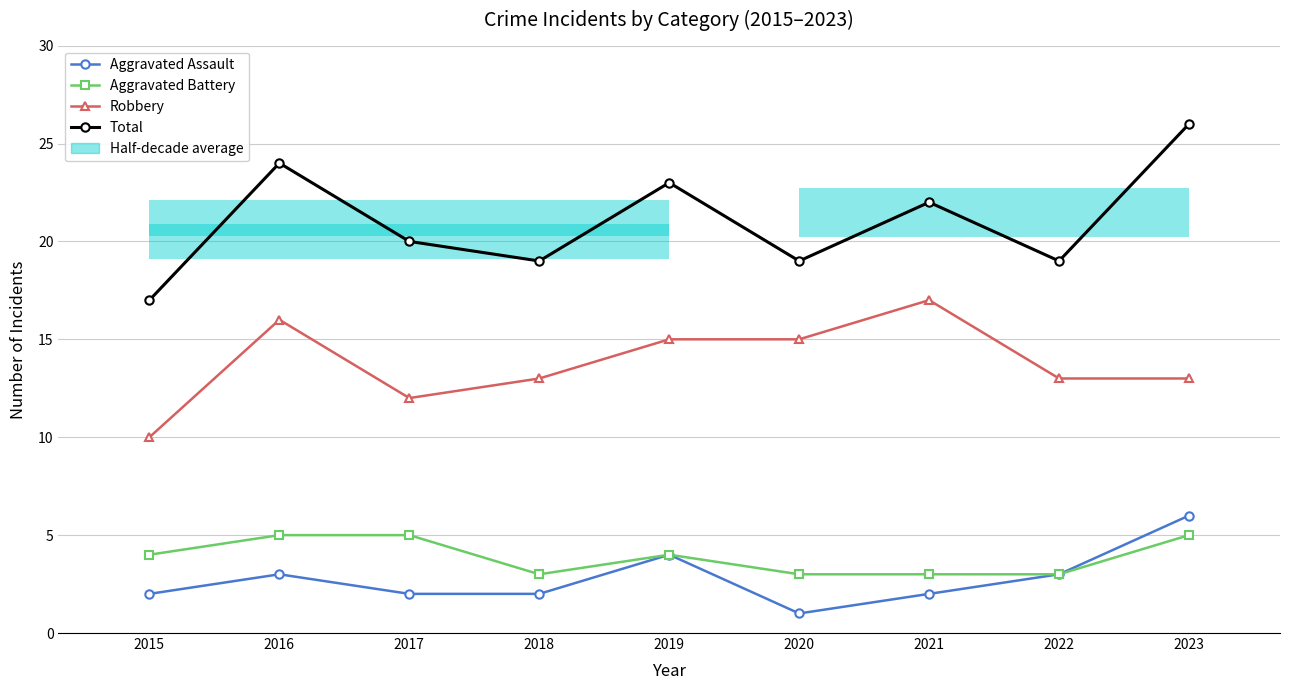

At which label does Aggravated Assault reach its minimum?

2020